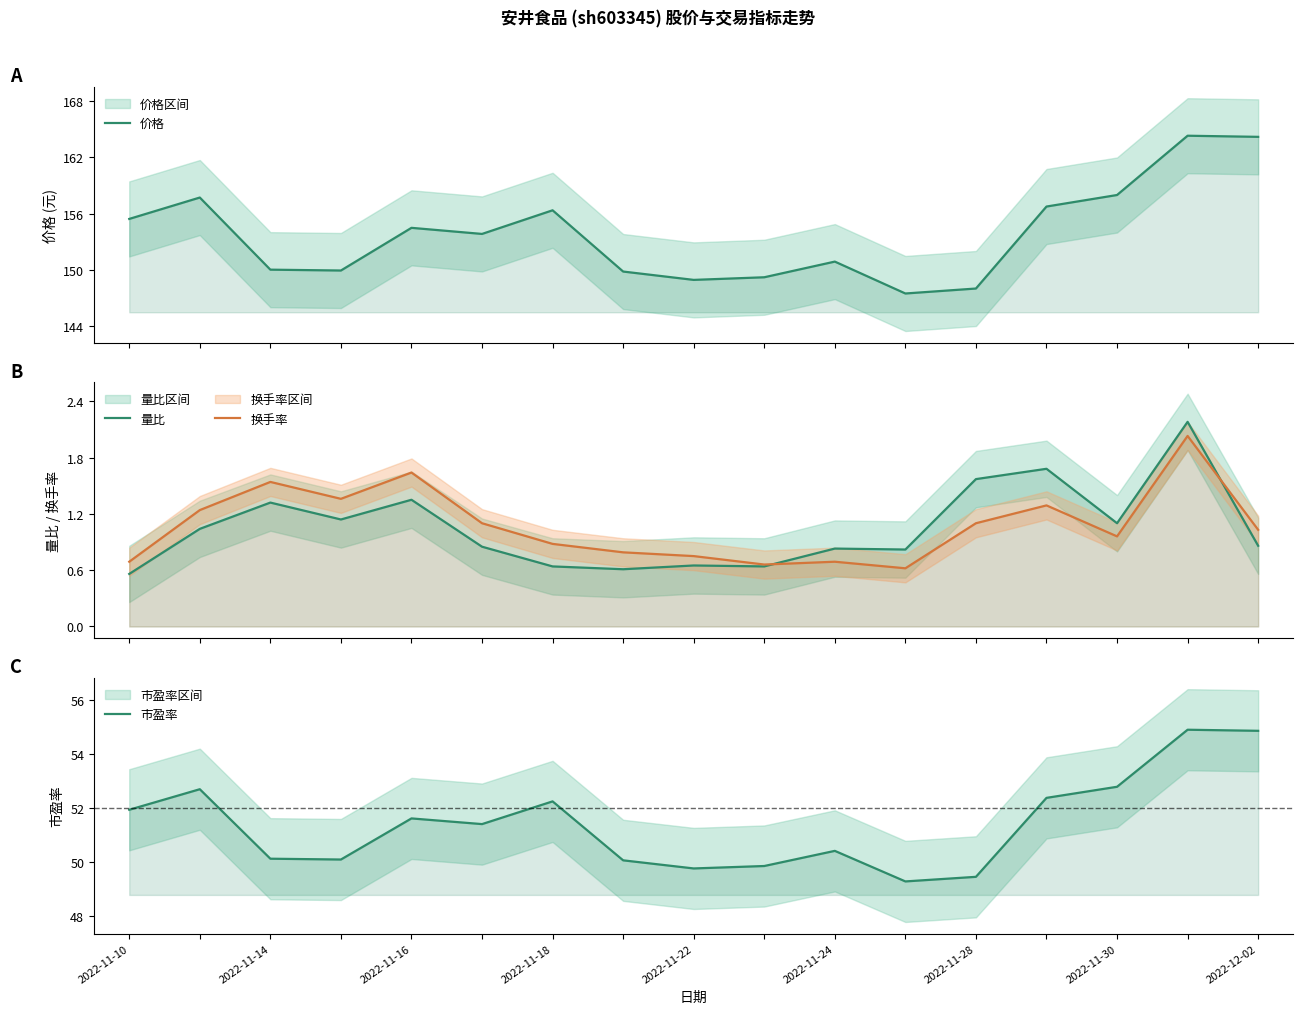

Does the chart display data point markers on the line(s)?

No